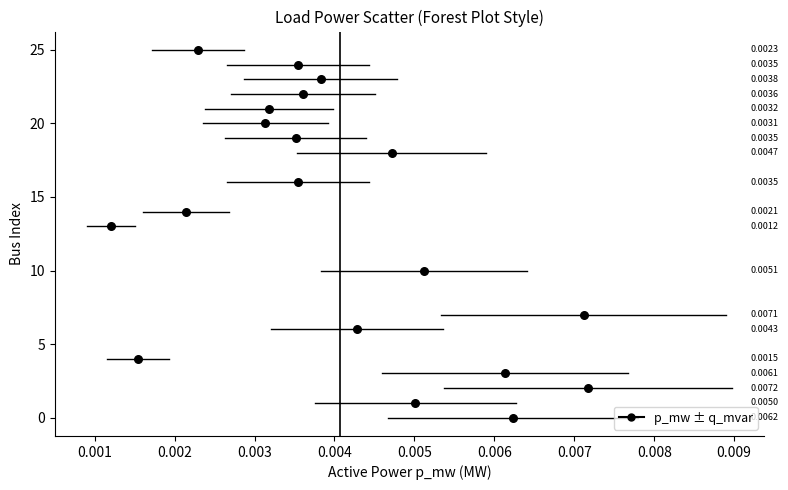

What is the range of Y values (max minus min)?

25